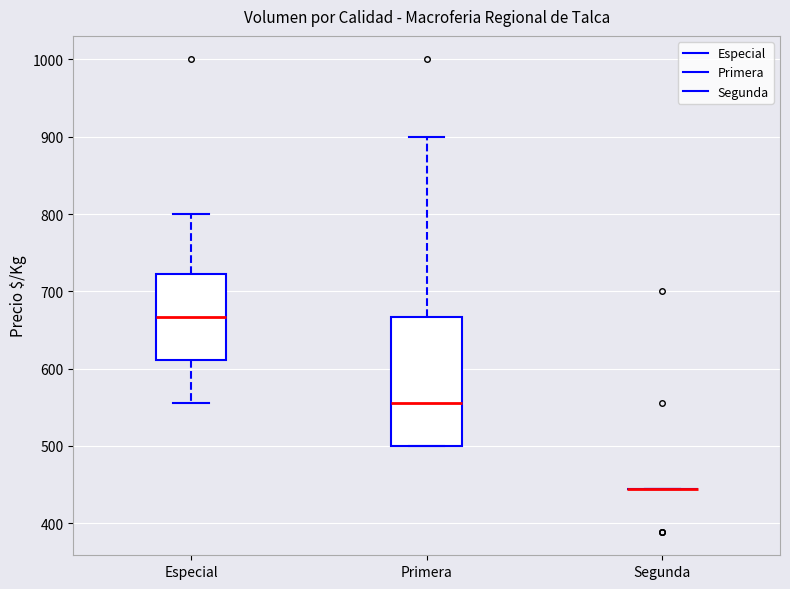

Reading left to right, read every box against the y-axis: the position of its median line, the range the box covers, and the ends of its whiskers. The values are not printed on the chart, so give them approximately, as read against the axis.

Especial: median 670, box 610 to 720, whiskers 560 to 800
Primera: median 560, box 500 to 670, whiskers 500 to 900
Segunda: box collapsed to a line at 440, whiskers 440 to 440